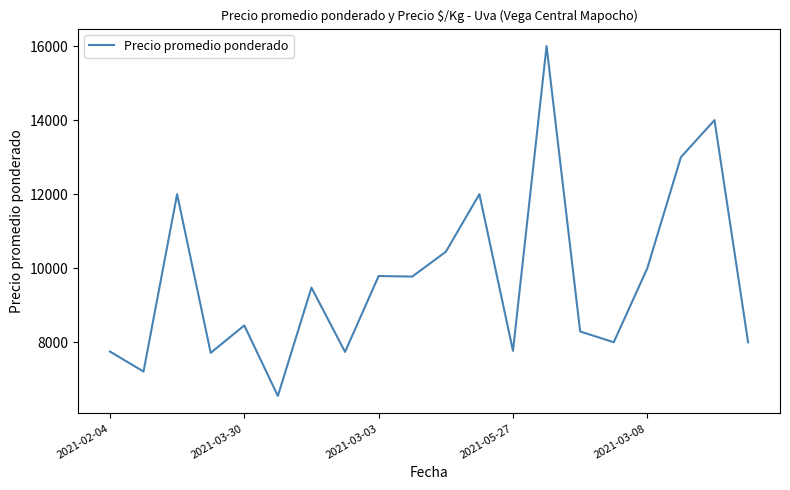

What is the maximum value shown in the chart?

16000